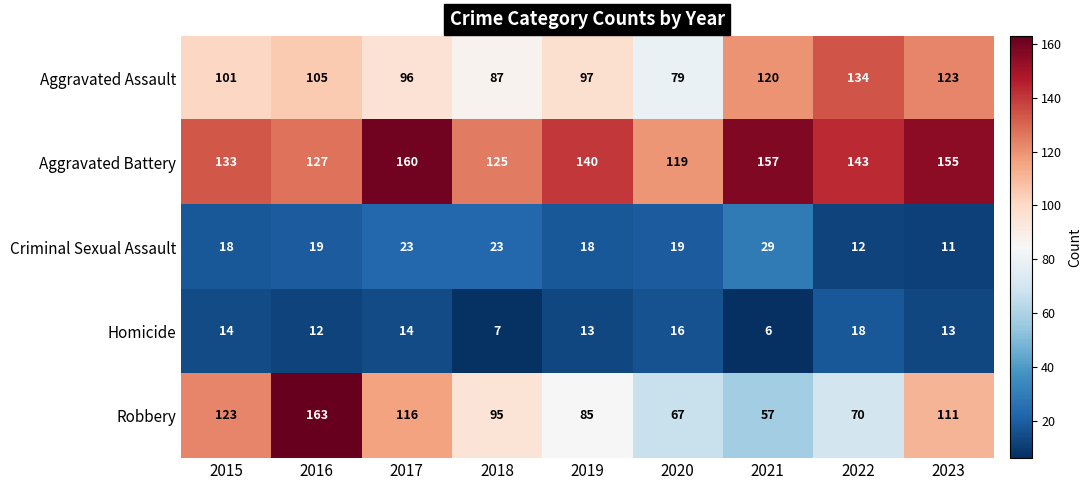

What value does the Aggravated Battery series have at 2019, to the nearest 5?

140